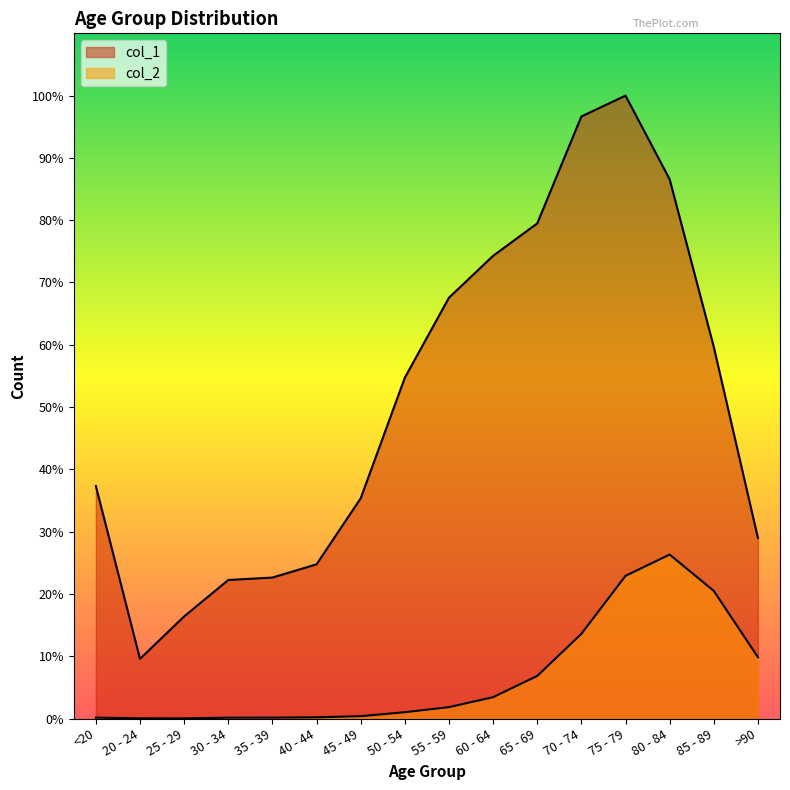

Where is the first local maximum for col_1?

75 - 79